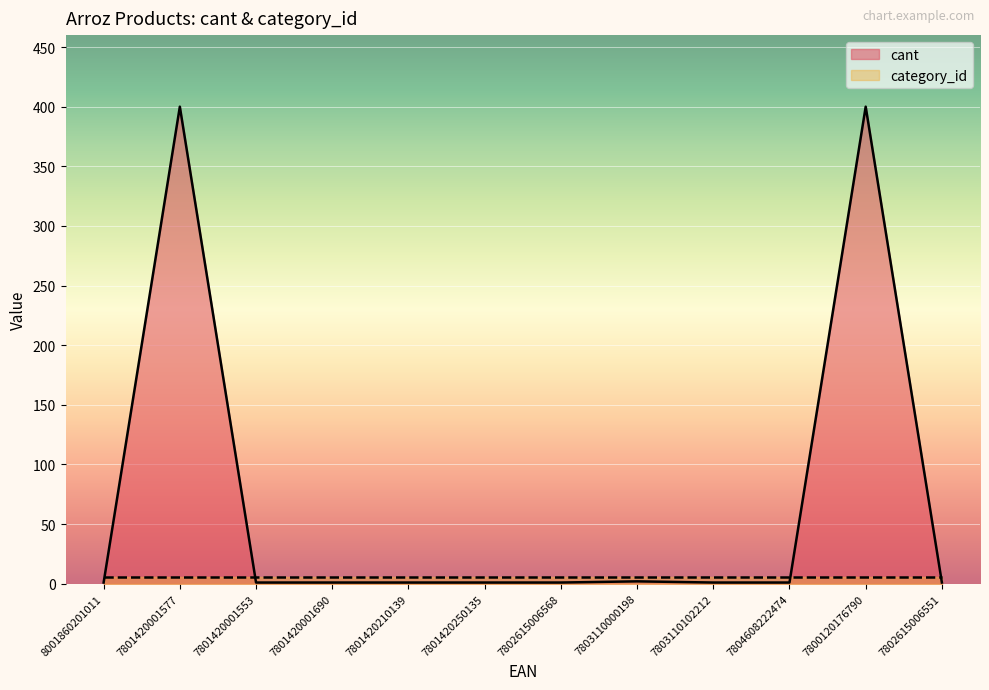

What is the smallest value displayed?

1